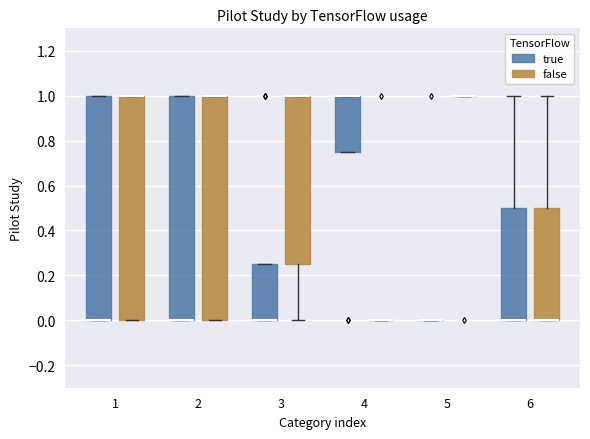

Reading left to right, read every box against the y-axis: the position of its median line, the range the box covers, and the ends of its whiskers. The values are not printed on the chart, so give them approximately, as read against the axis.

1 (true): median 0.00 (drawn on the box's lower edge), box 0.00 to 1.00, whiskers 0.00 to 1.00
1 (false): median 1.00 (drawn on the box's upper edge), box 0.00 to 1.00, whiskers 0.00 to 1.00
2 (true): median 0.00 (drawn on the box's lower edge), box 0.00 to 1.00, whiskers 0.00 to 1.00
2 (false): median 1.00 (drawn on the box's upper edge), box 0.00 to 1.00, whiskers 0.00 to 1.00
3 (true): median 0.00 (drawn on the box's lower edge), box 0.00 to 0.26, whiskers 0.00 to 0.26
3 (false): median 1.00 (drawn on the box's upper edge), box 0.26 to 1.00, whiskers 0.00 to 1.00
4 (true): median 1.00 (drawn on the box's upper edge), box 0.76 to 1.00, whiskers 0.76 to 1.00
4 (false): box collapsed to a line at 0.00, whiskers 0.00 to 0.00
5 (true): box collapsed to a line at 0.00, whiskers 0.00 to 0.00
5 (false): box collapsed to a line at 1.00, whiskers 1.00 to 1.00
6 (true): median 0.00 (drawn on the box's lower edge), box 0.00 to 0.50, whiskers 0.00 to 1.00
6 (false): median 0.00 (drawn on the box's lower edge), box 0.00 to 0.50, whiskers 0.00 to 1.00